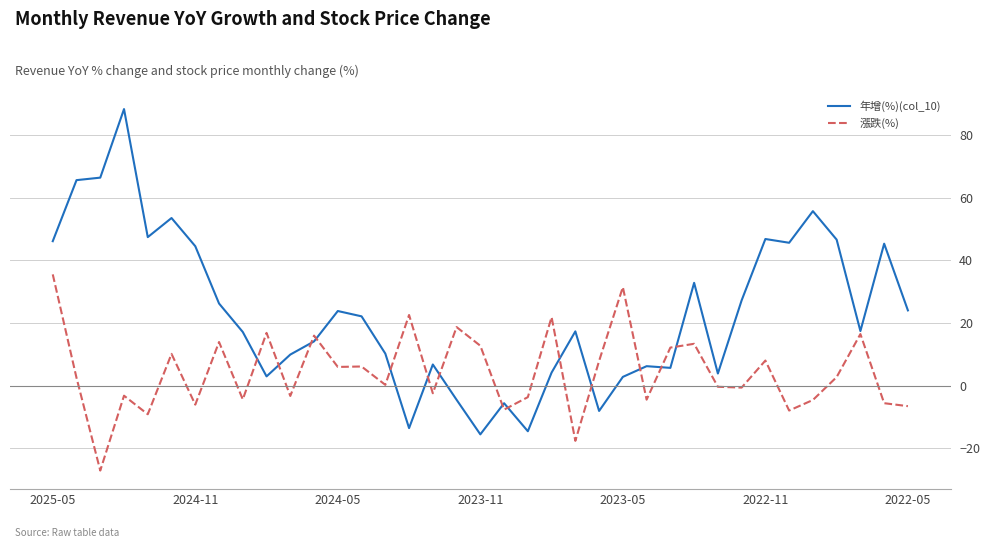

In 年增(%)(col_10), how many points are lower than both neighbors (excluding endpoints)?

10